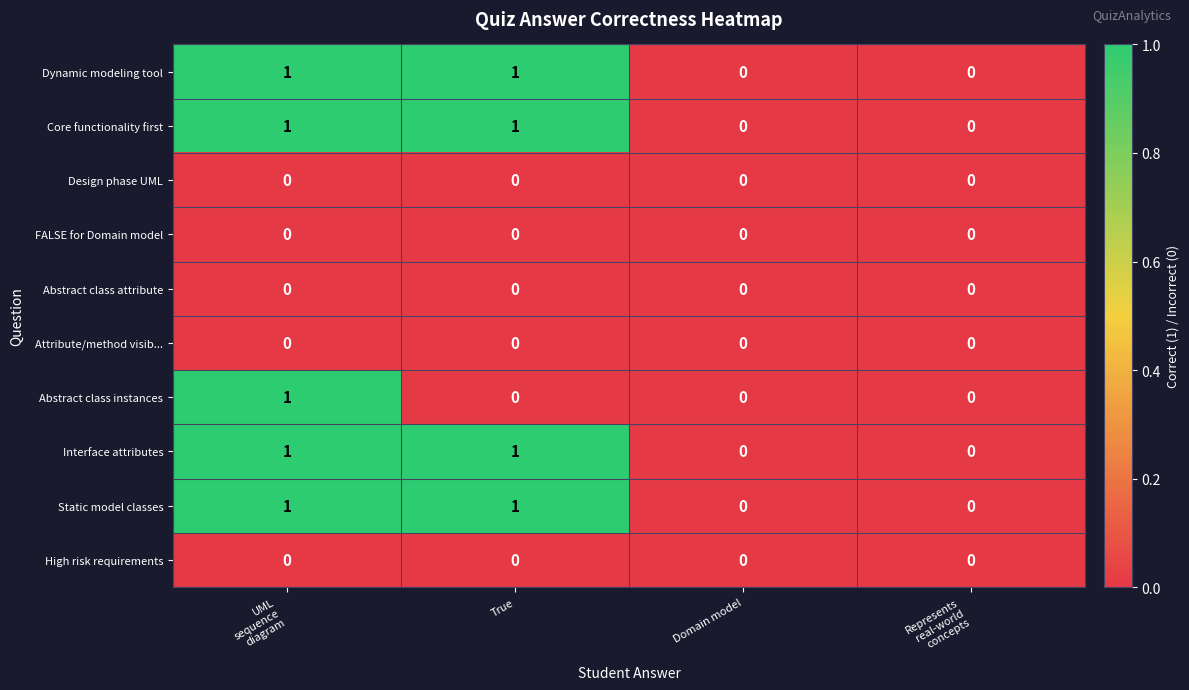

The Design phase UML series shows 0 at Domain model. True or false?

True